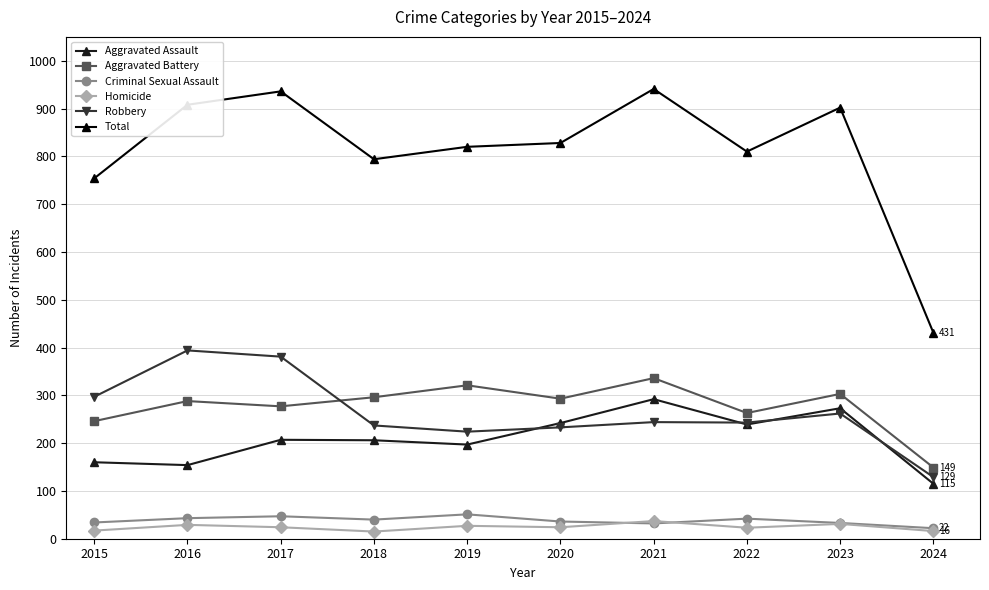

What is the spread (max minus min) of values at 2015?

737